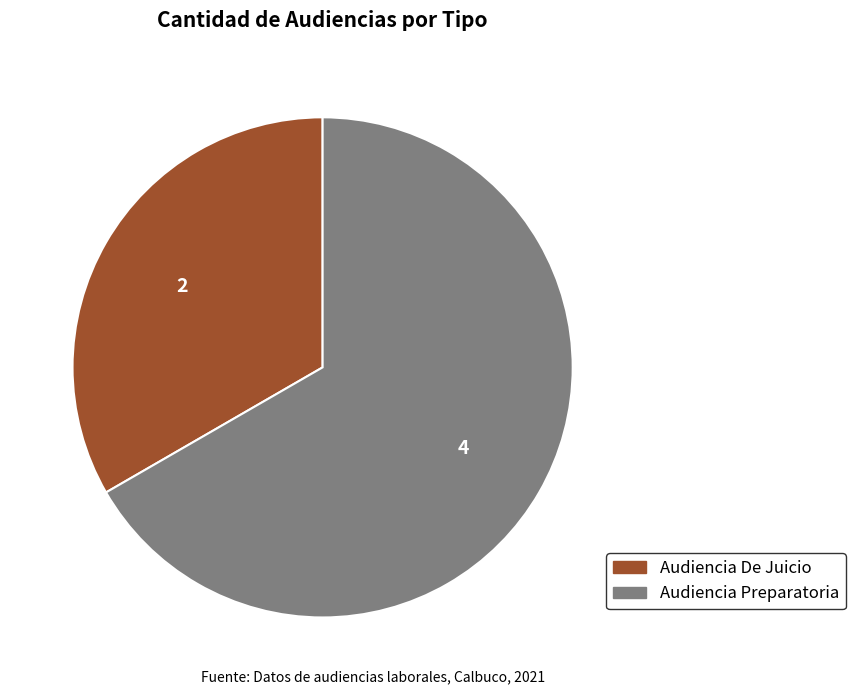

Between Audiencia Preparatoria and Audiencia De Juicio, which is larger?

Audiencia Preparatoria